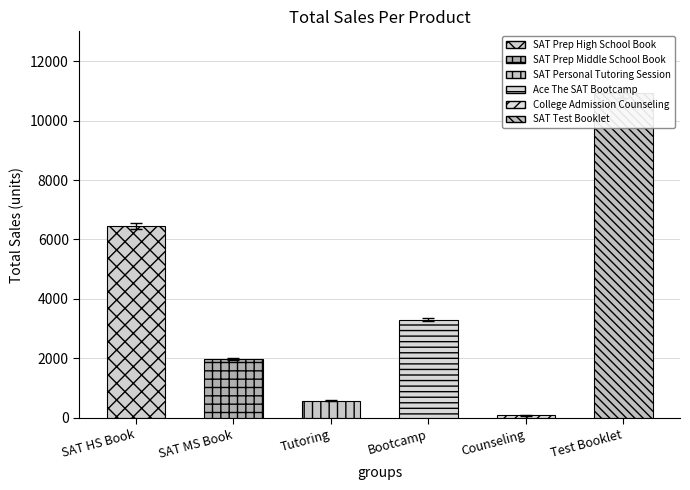

What is the ratio of the value at Tutoring to the value at SAT HS Book?

0.1